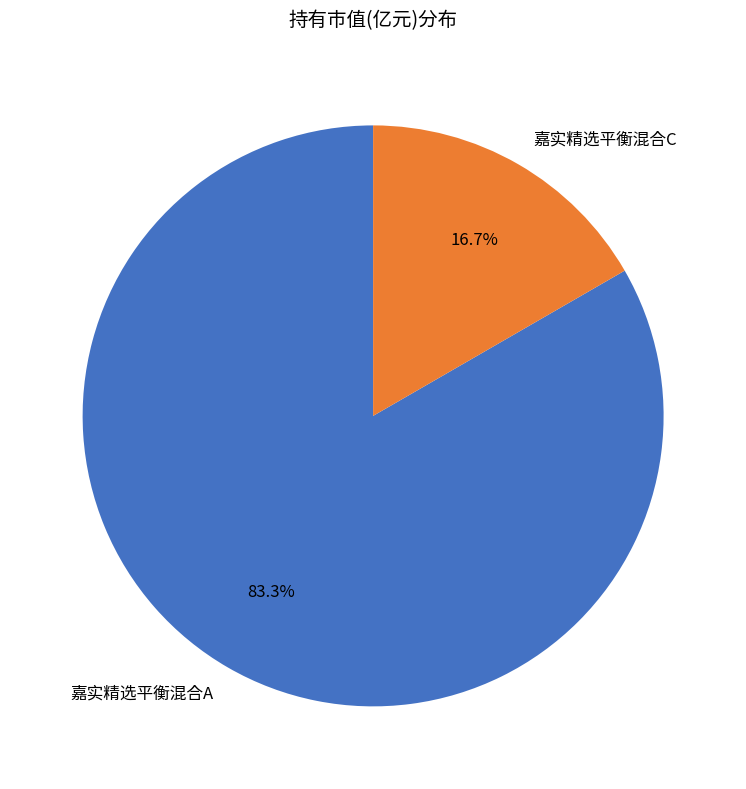

To the nearest percent, what is the combined percentage of 嘉实精选平衡混合C and 嘉实精选平衡混合A?

100%